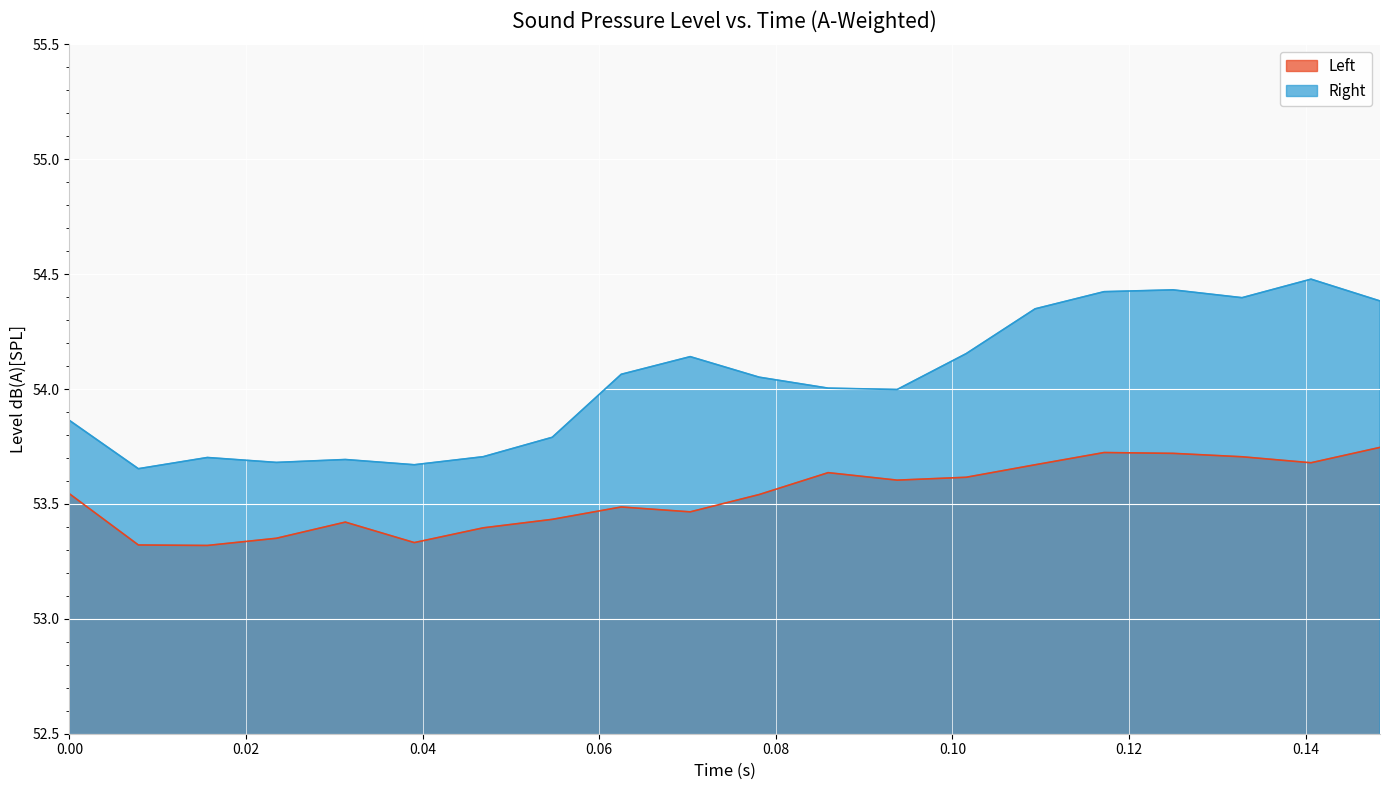

What is the label of the 17th point from the right?

0.0234375